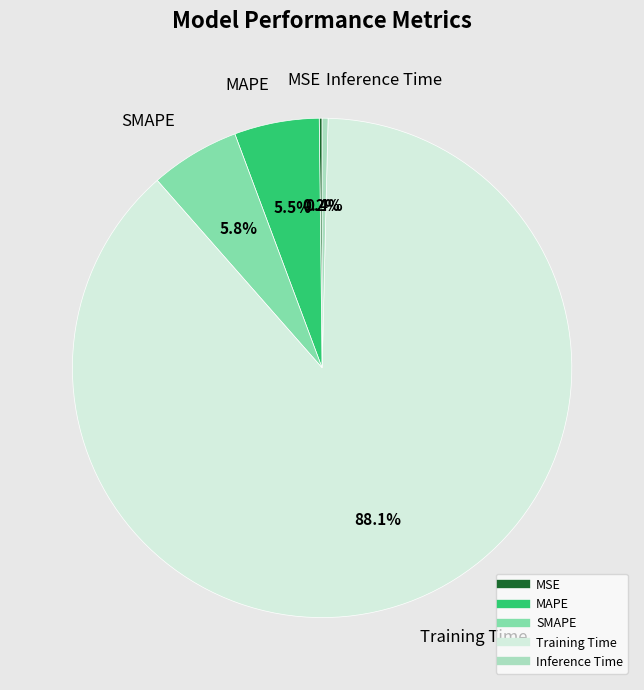

Do MAPE and Inference Time together represent more than half of the pie?

No